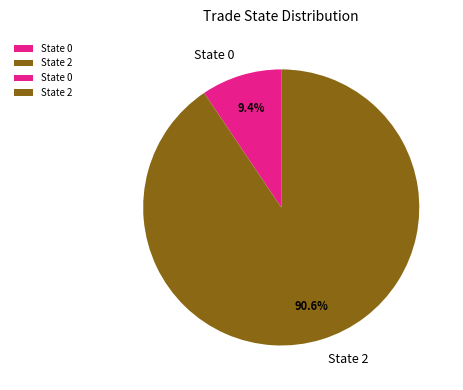

How many segments does this pie chart have?

2